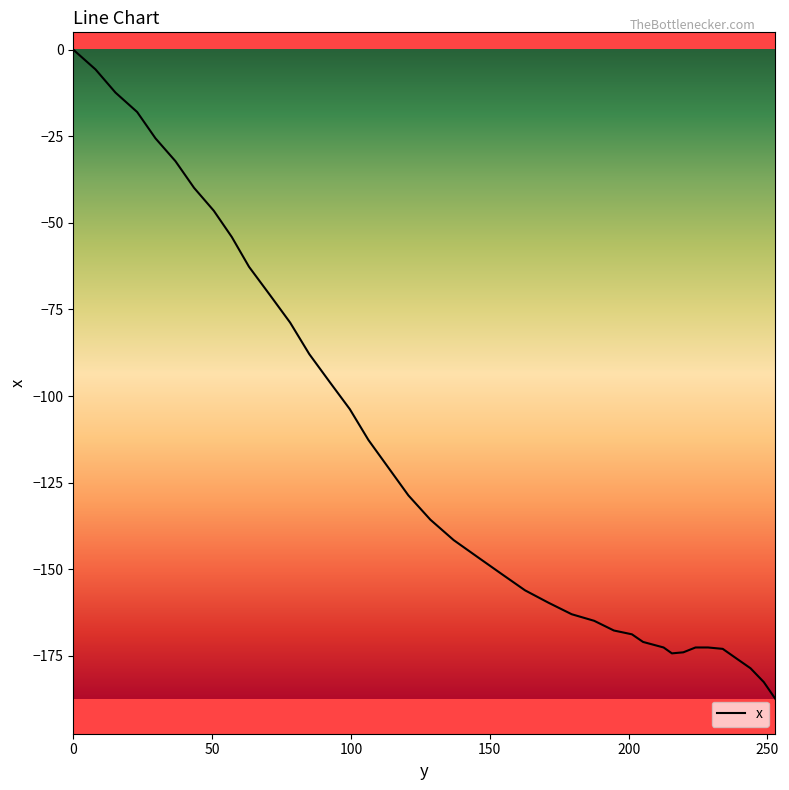

What is the difference between the maximum and minimum values?

187.5